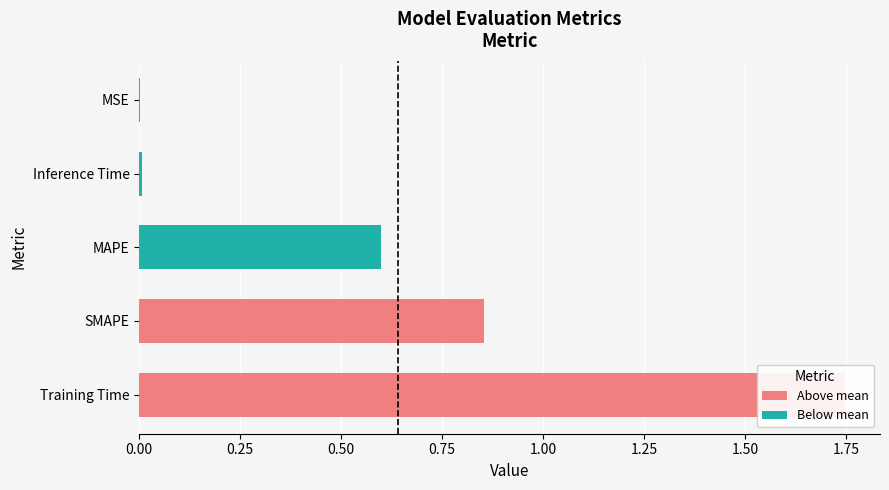

Is it true that Below mean equals 0.8 at MAPE?

False